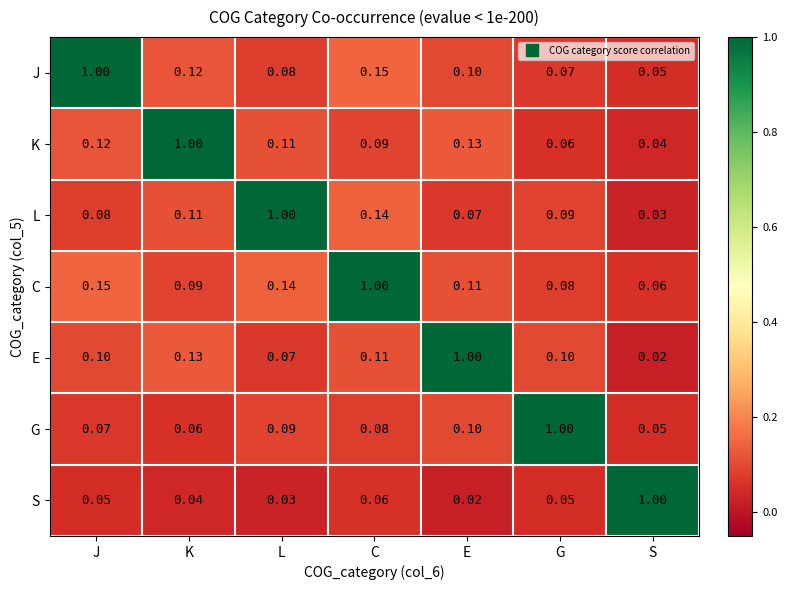

Which category has the lowest value in the G series?

S